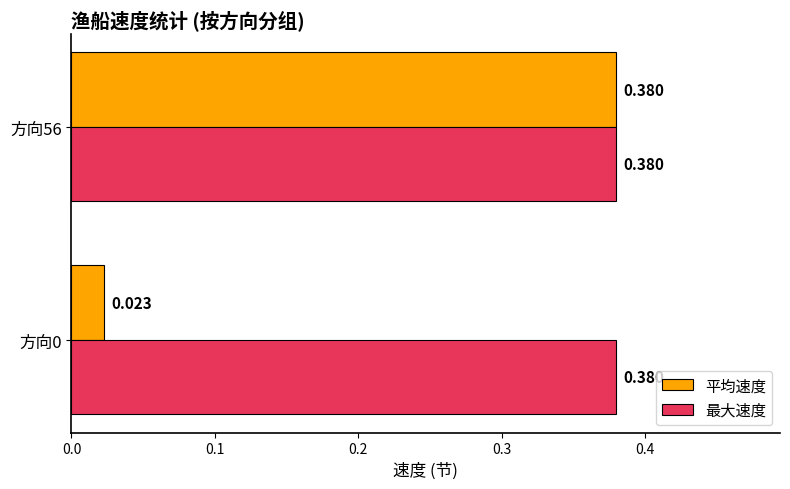

What is the average value of the 平均速度 series?

0.2